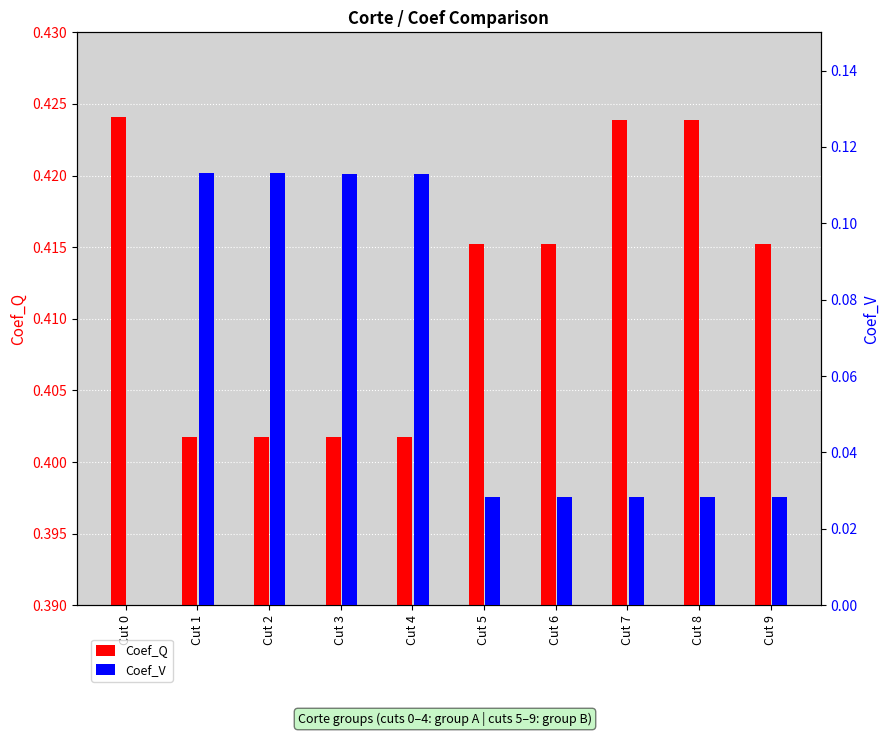

Rank the series at Cut 7 from lowest to highest value.

Coef_V, Coef_Q